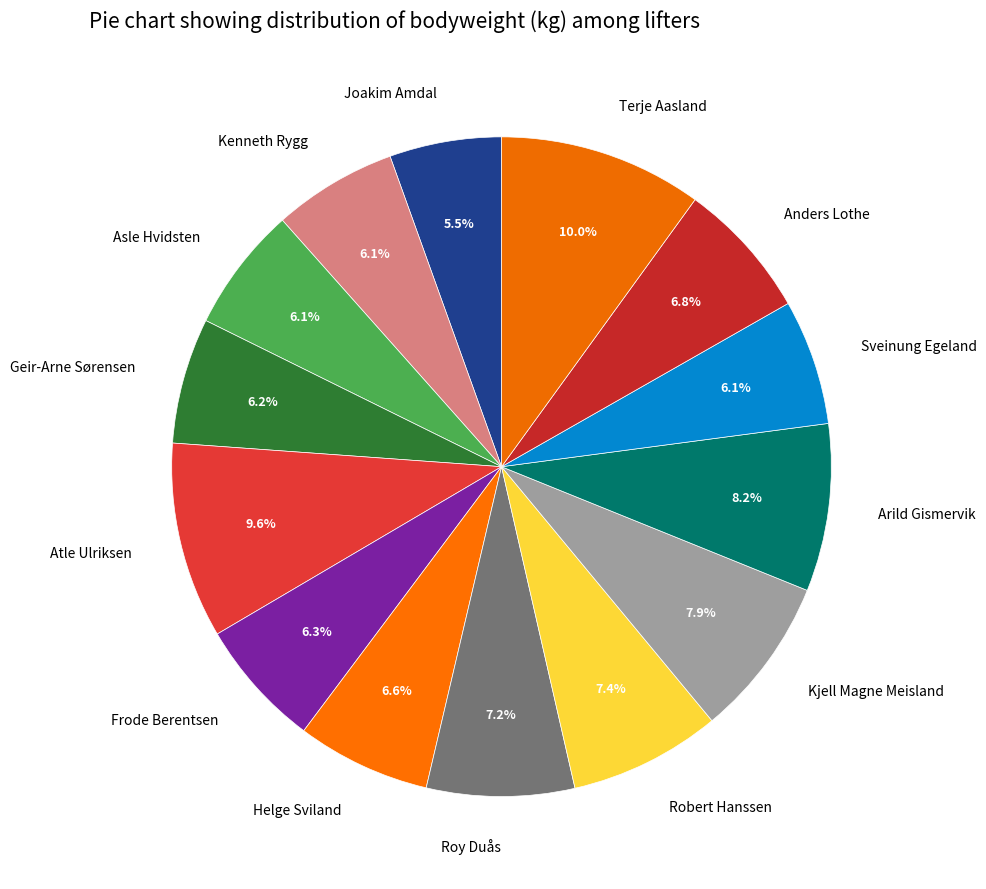

Approximately how many times larger is the value at Kjell Magne Meisland compared to Asle Hvidsten?

1.3